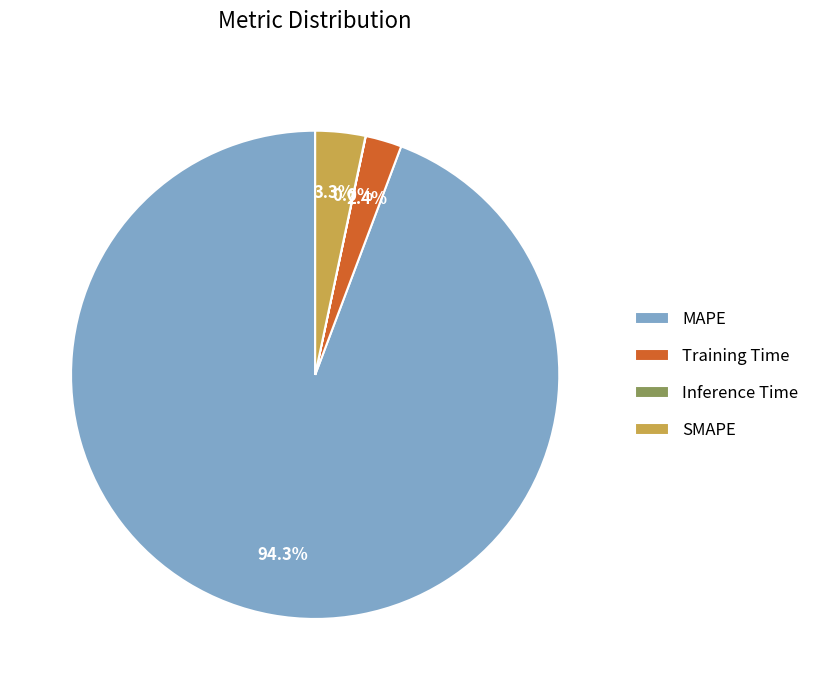

To the nearest percent, what is the combined percentage of Training Time and MAPE?

97%